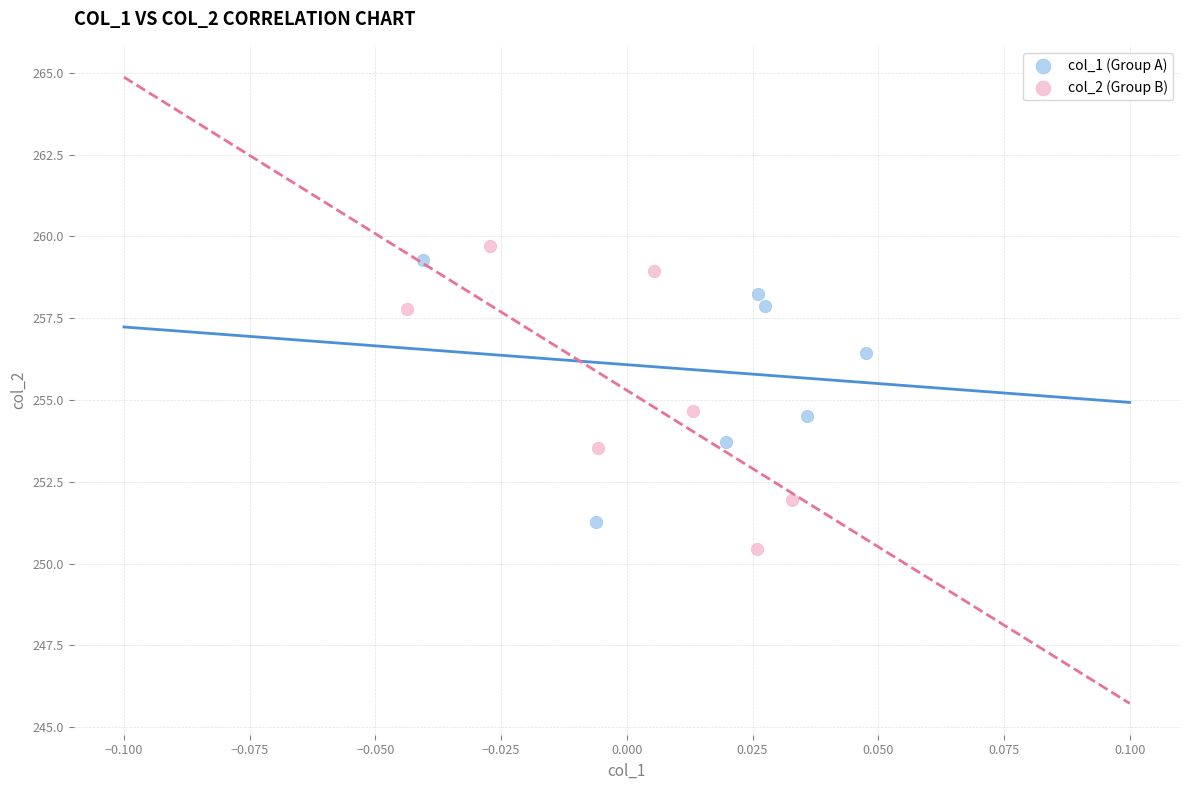

Which series contains the lowest Y value?

col_2 (Group B)